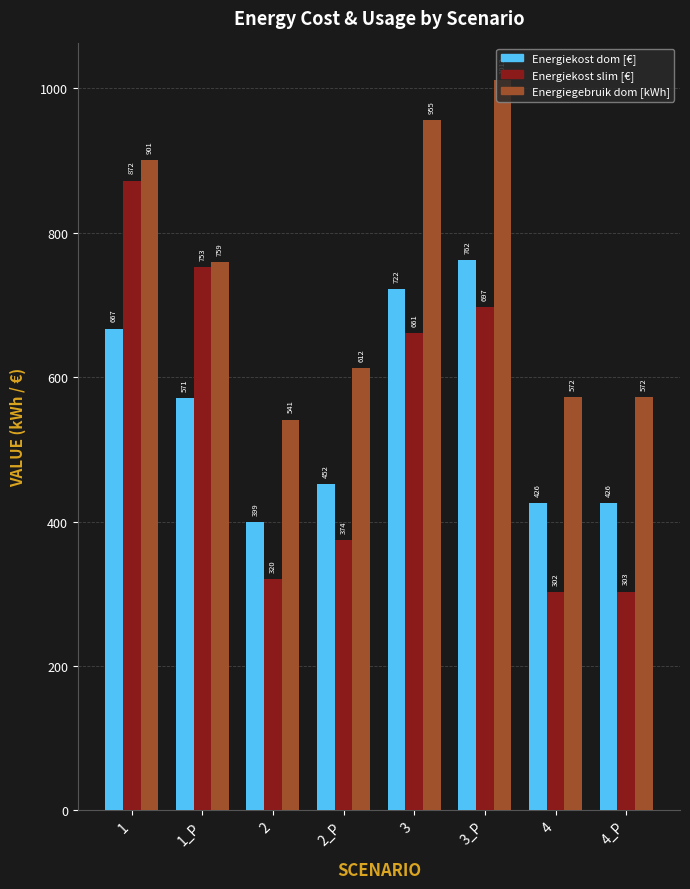

Count the number of categories in the chart.

8